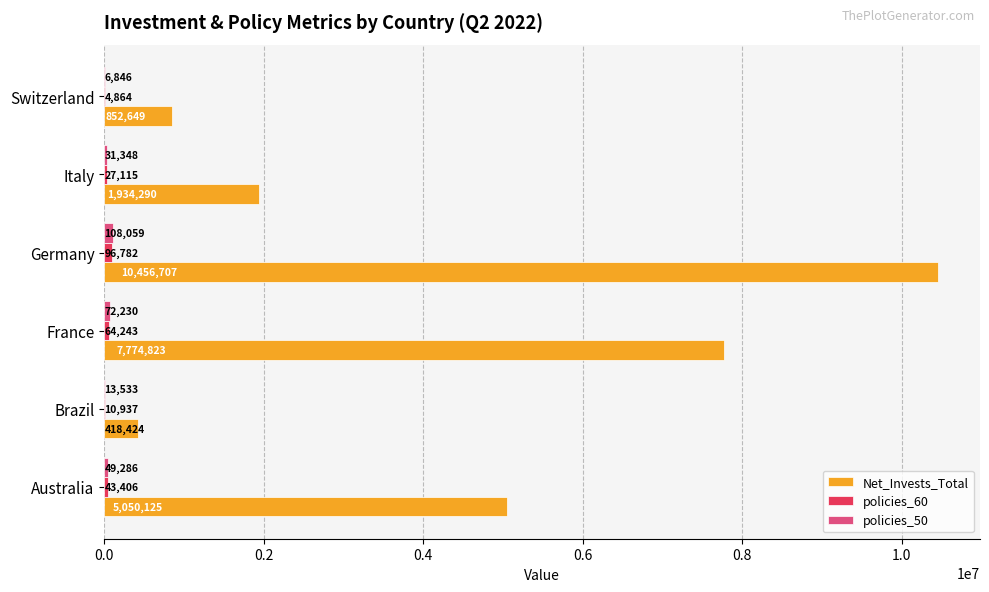

The Net_Invests_Total series shows 10144521.0 at France. True or false?

False